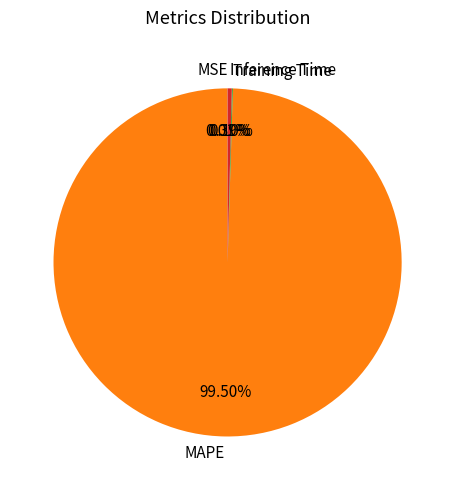

Which category has the biggest portion of the pie?

MAPE